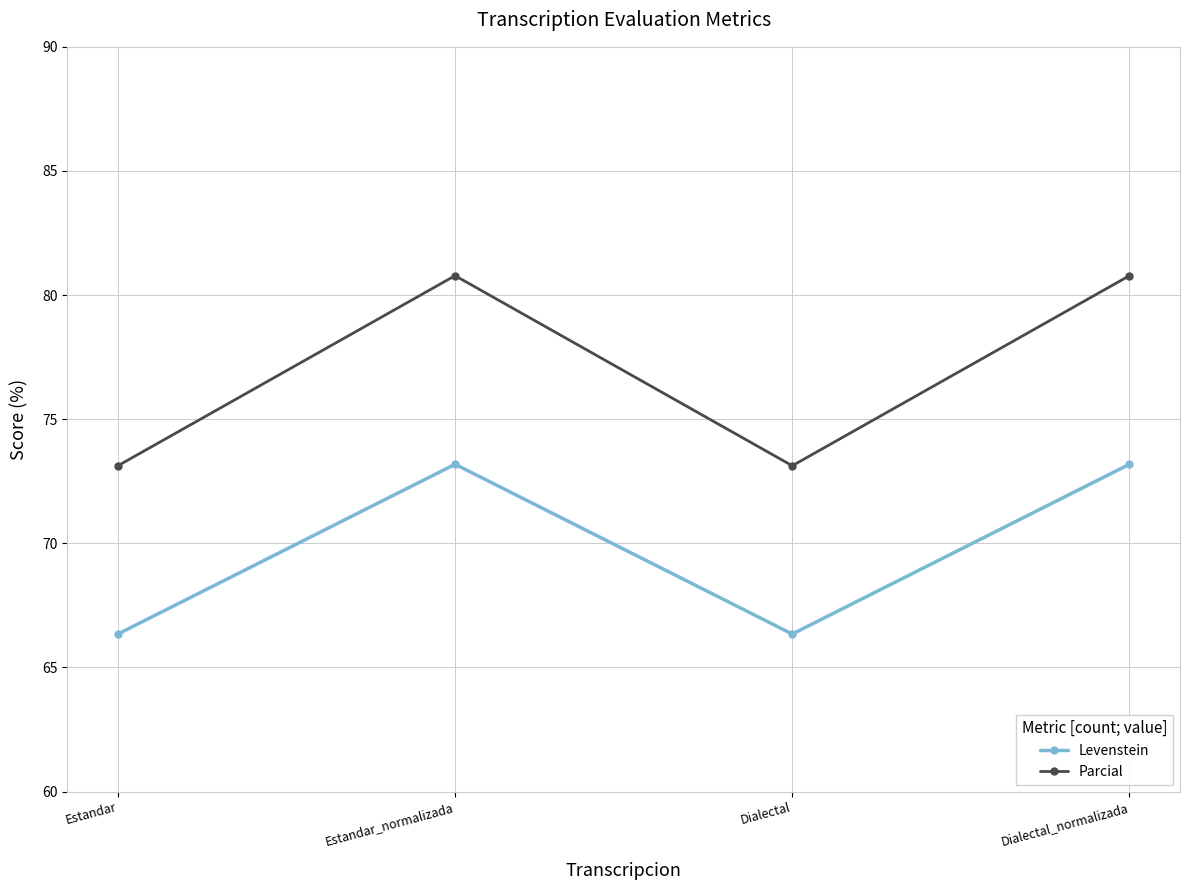

What is the label of the 4th point from the right?

Estandar